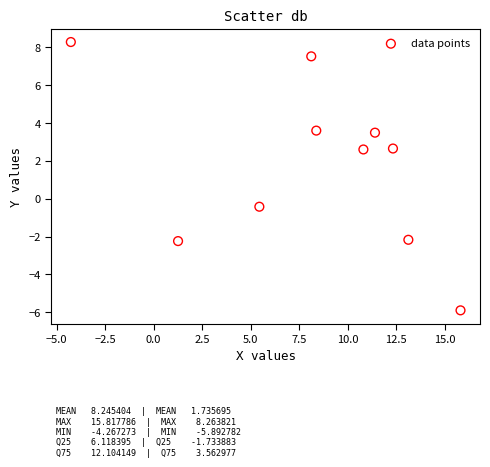

What is the range of X values (max minus min)?

20.1